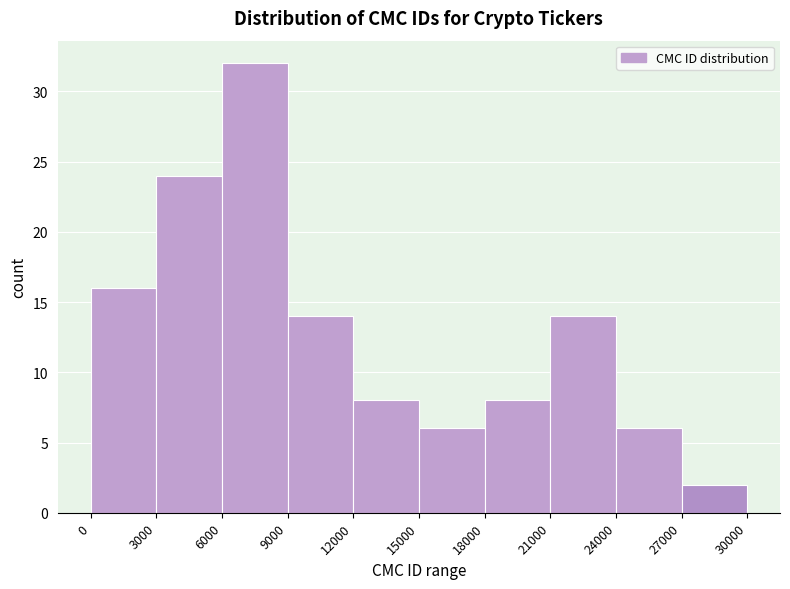

How tall is the bar that spans 12000 to 15000 on the x-axis? The values are not printed on the chart, so give them approximately, as read against the axis.

8